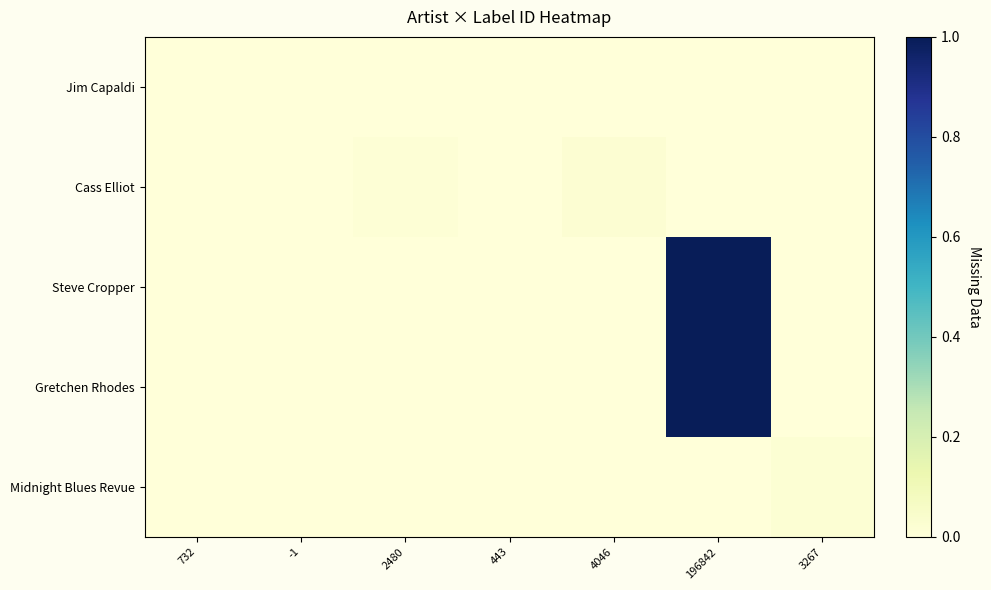

Which series changed the most between 732 and 196842?

Steve Cropper